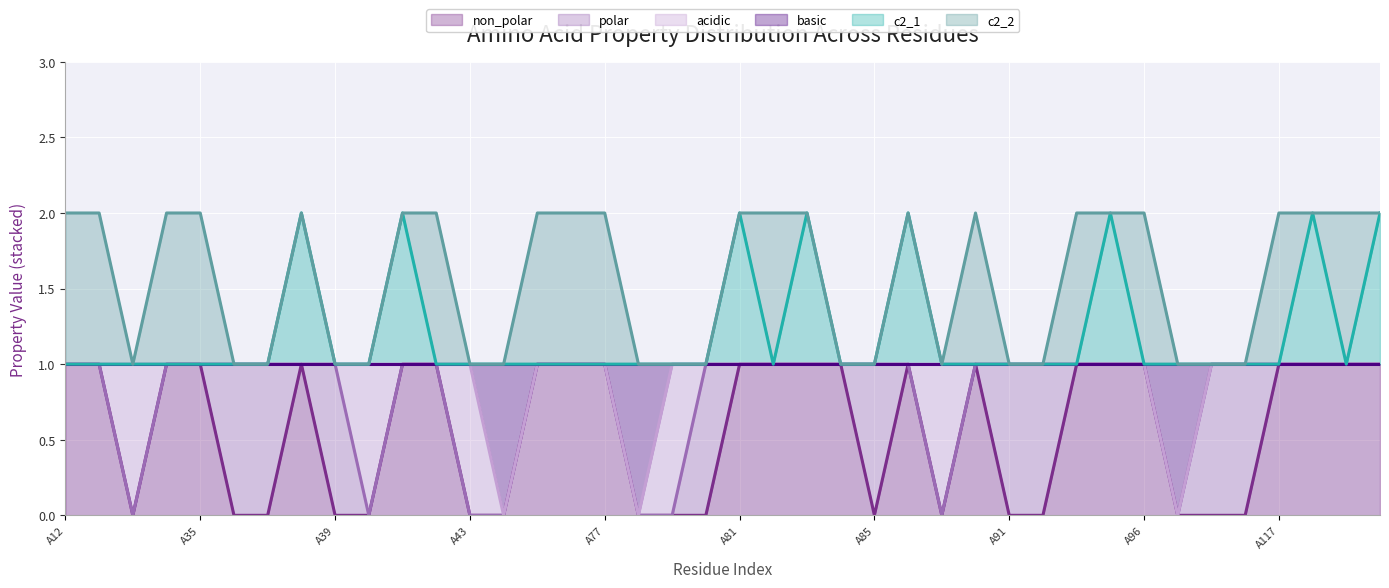

True or false: basic has a value of 1 at A99.

True